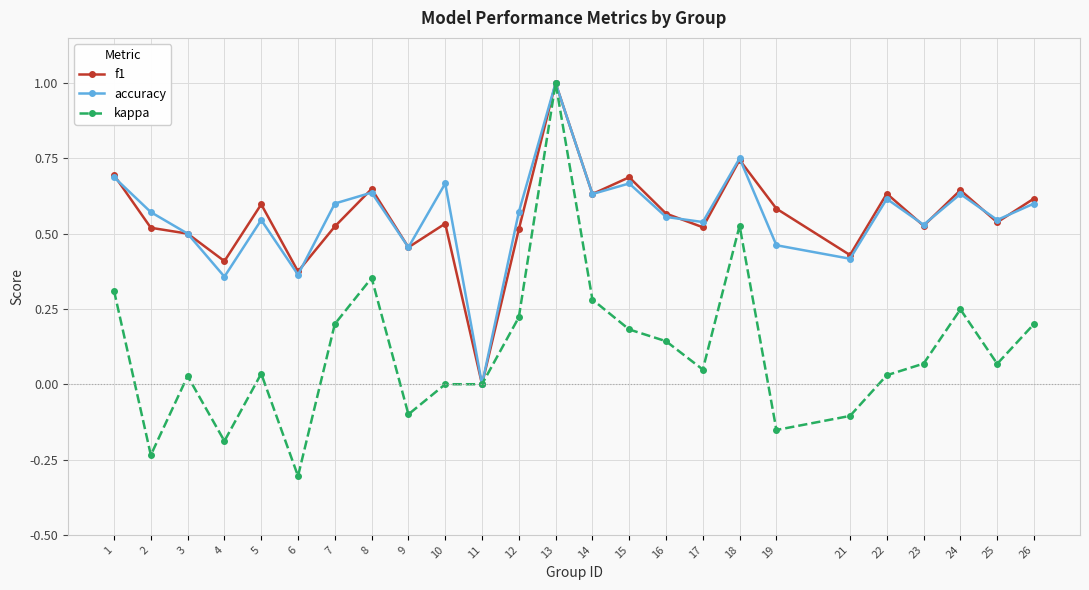

True or false: f1 has a value of 0.6 at 14.

True